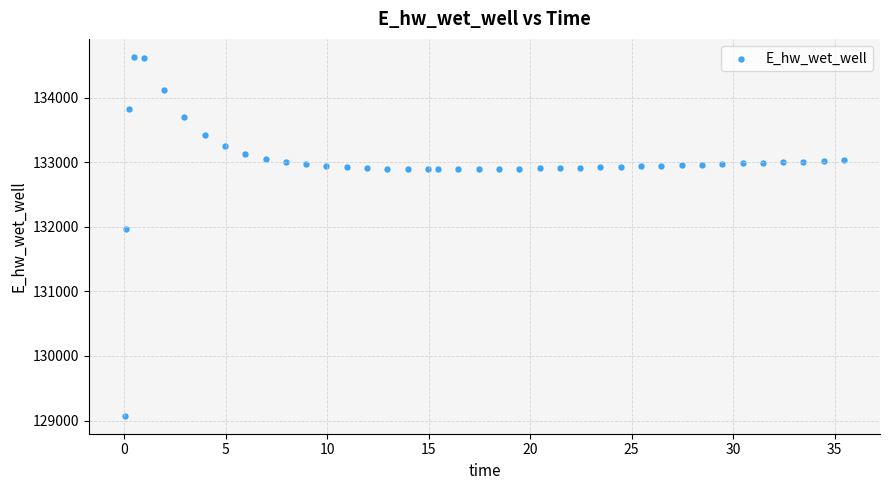

What is the range of X values (max minus min)?

35.4